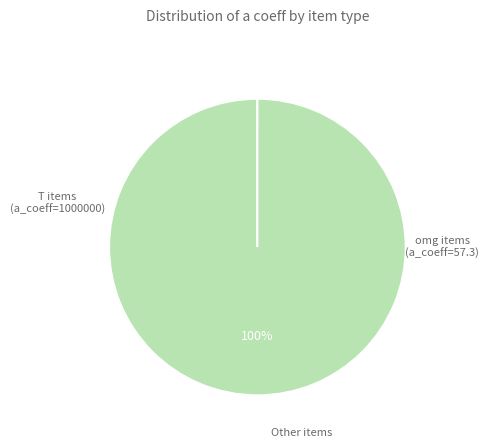

To the nearest percent, what is the difference between the largest and smallest slice percentages?

100%